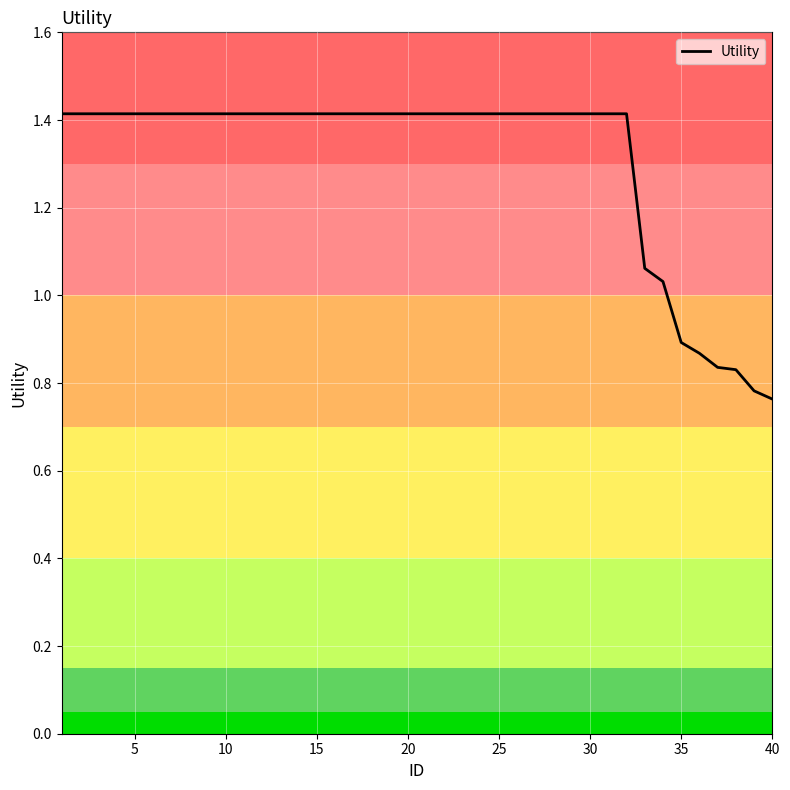

What is the greatest value displayed?

1.4